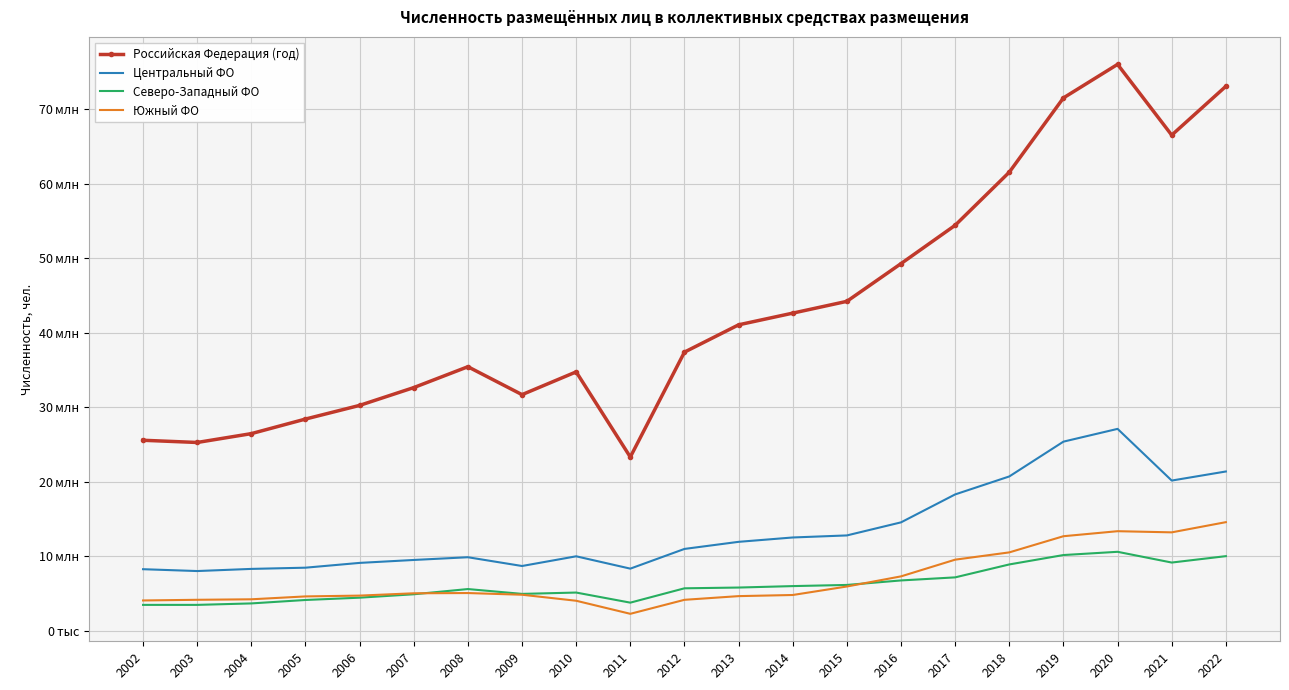

The Южный ФО series shows 7012491 at 2006. True or false?

False